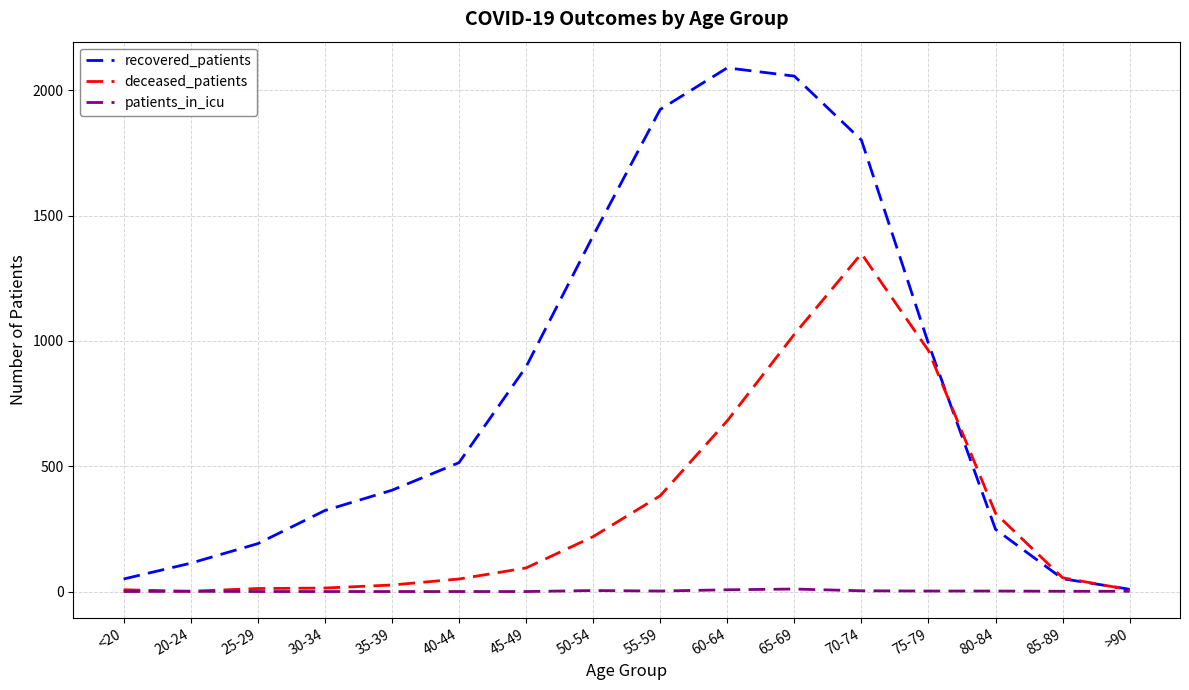

What is the approximate value of recovered_patients at <20, to the nearest 10?

50